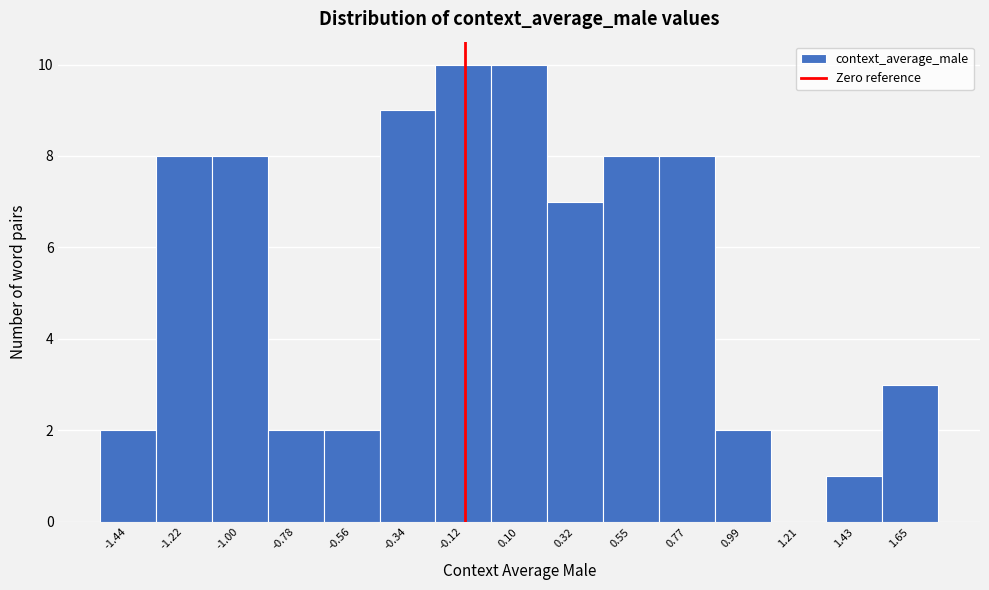

Reading left to right, extract all data points from this chart.

-1.44=2	-1.22=8	-1.00=8	-0.78=2	-0.56=2	-0.34=9	-0.12=10	0.10=10	0.32=7	0.55=8	0.77=8	0.99=2	1.21=0	1.43=1	1.65=3